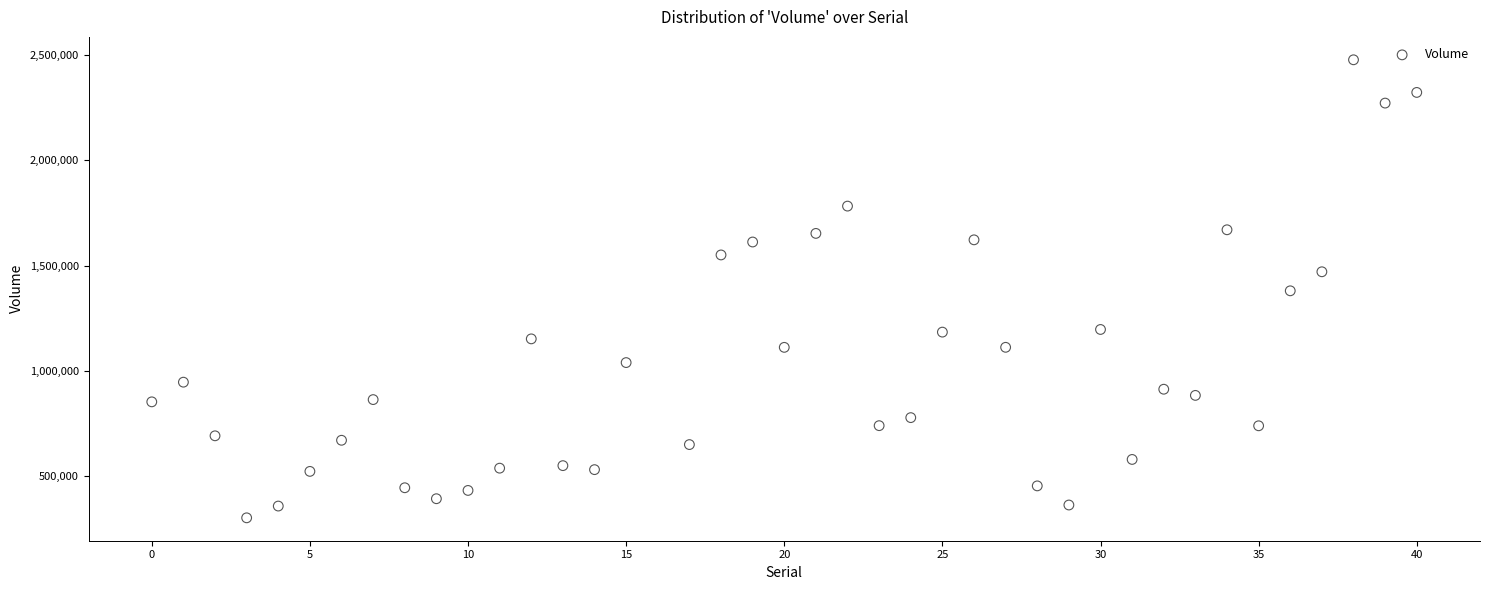

What is the range of Y values (max minus min)?

2176900